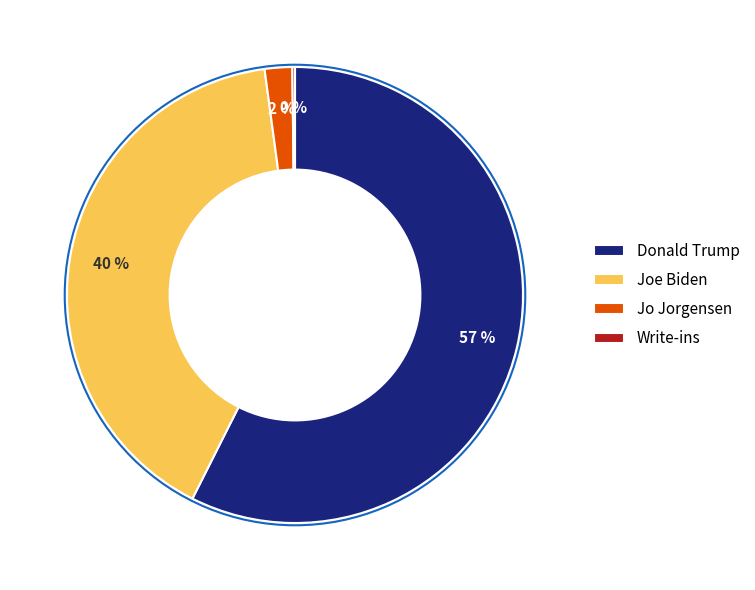

Combined, do Jo Jorgensen and Joe Biden account for over 50%?

No